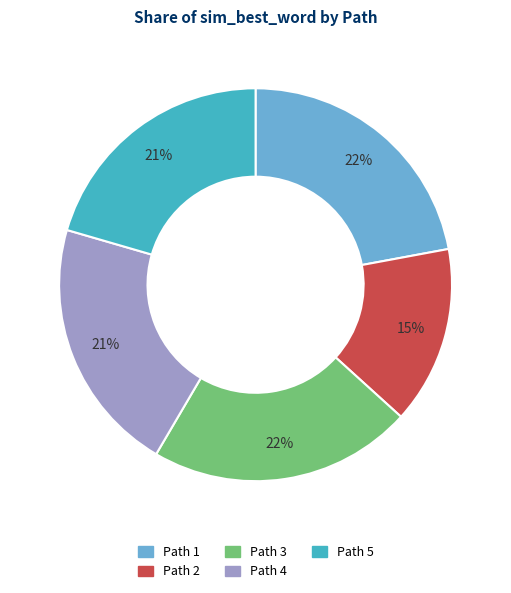

Is it true that Path 4 is 8% of the pie?

False